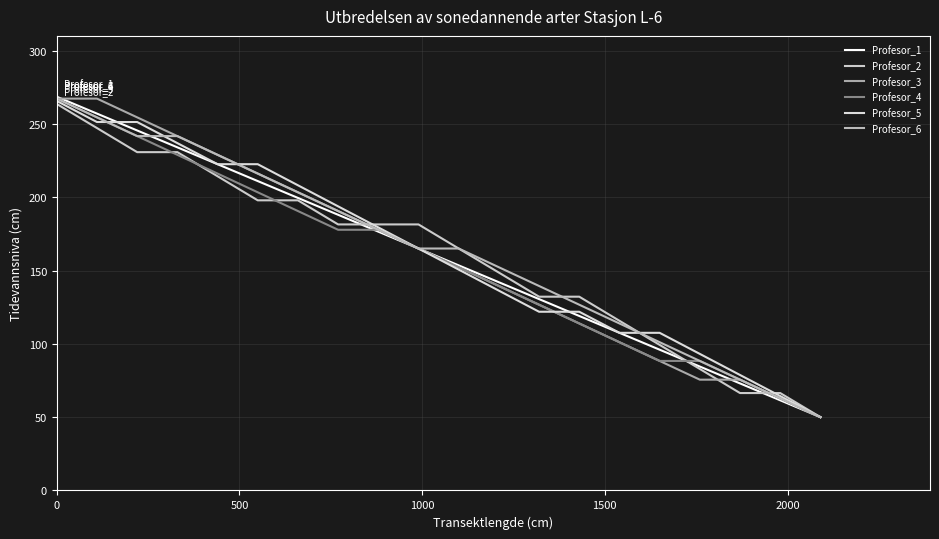

How many times do Profesor_2 and Profesor_6 cross each other?

4